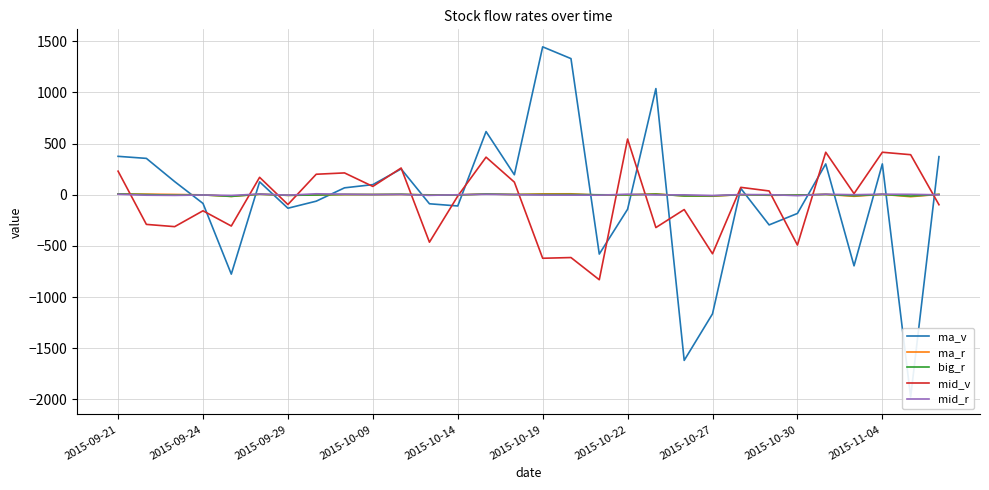

What is the highest value of the mid_v series?

544.0